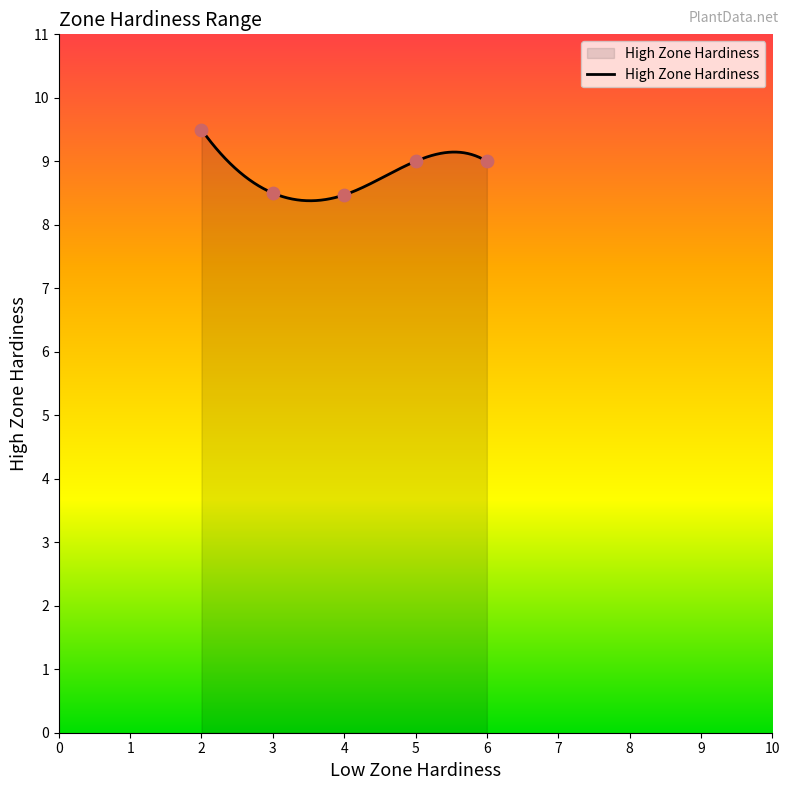

Which has a higher value, 4 or 4?

4